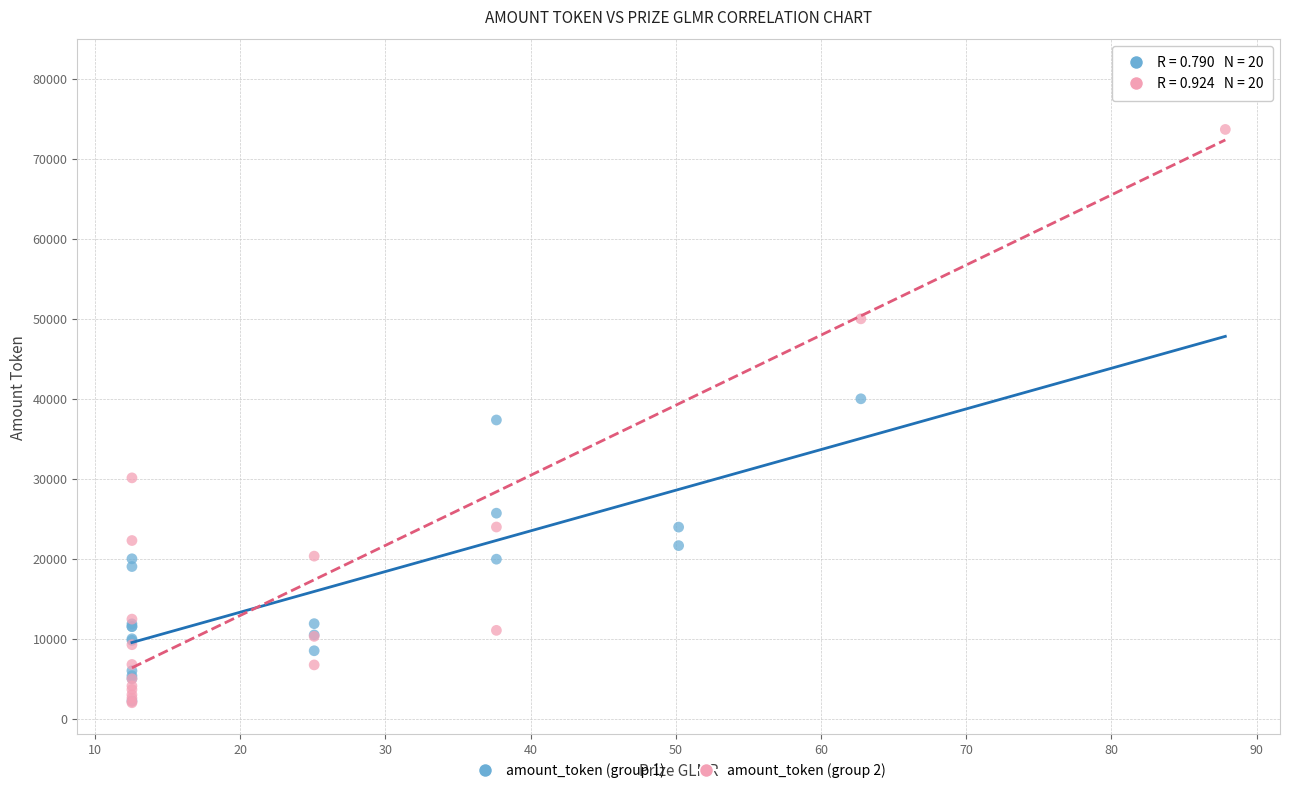

Which series has the widest spread of Y values?

amount_token (group 2)